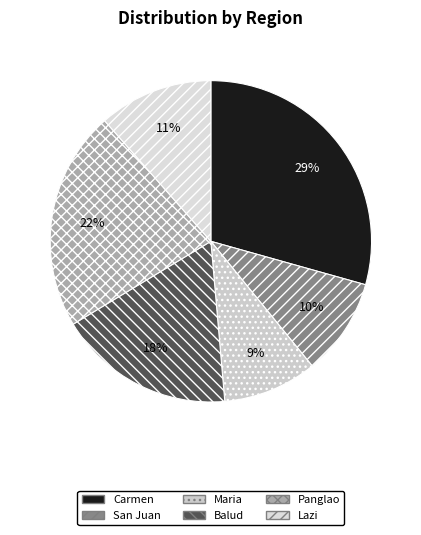

Count the number of slices in the pie.

6